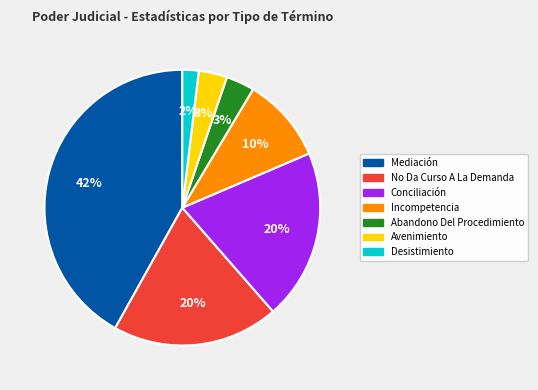

To the nearest percent, what is the average slice percentage?

14%